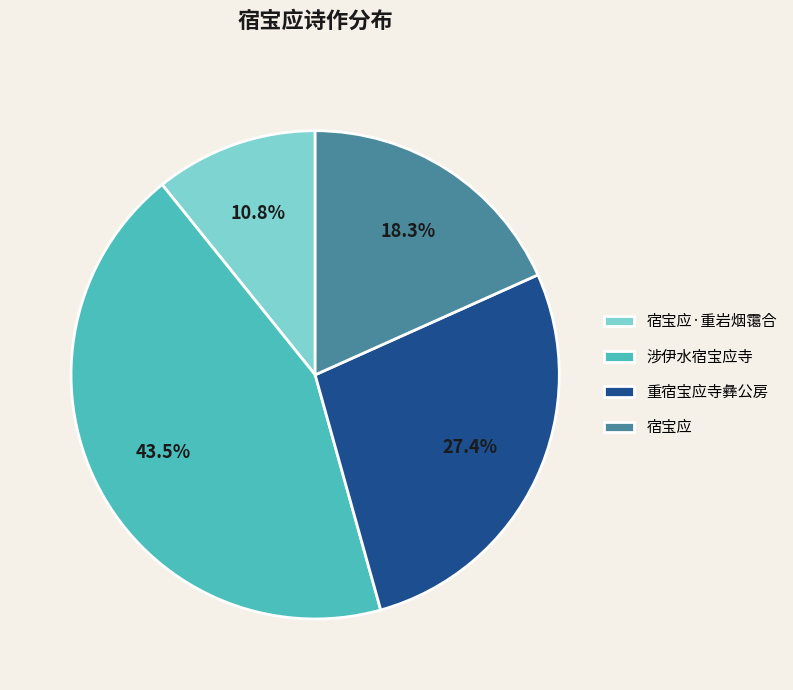

What is the smallest slice in the pie chart?

宿宝应·重岩烟霭合